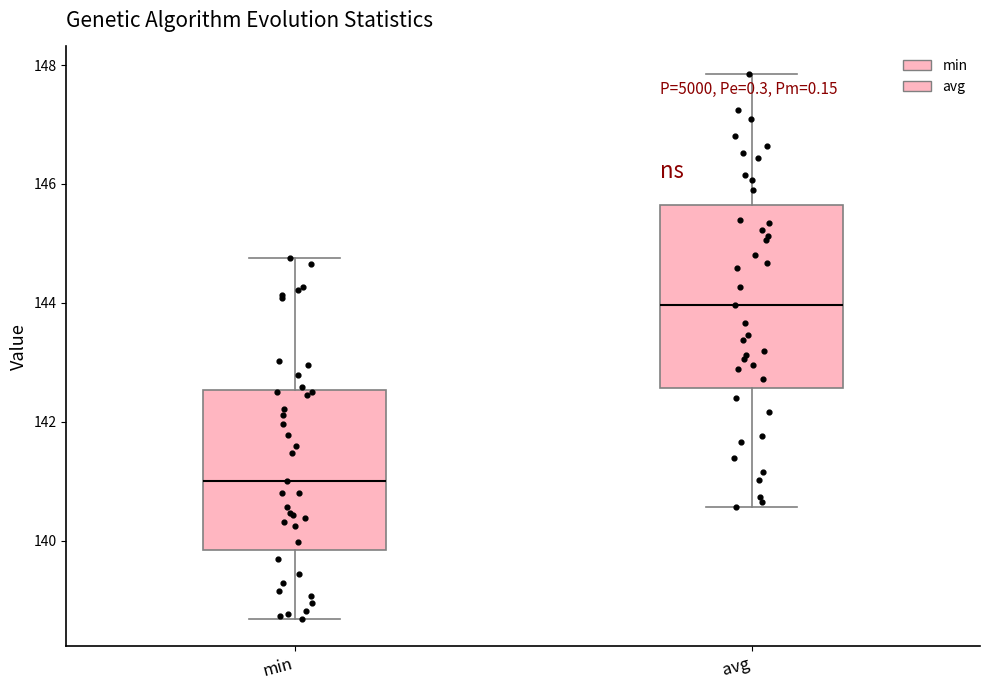

Comparing the boxes themselves (not the whiskers), which one is the tallest?

avg